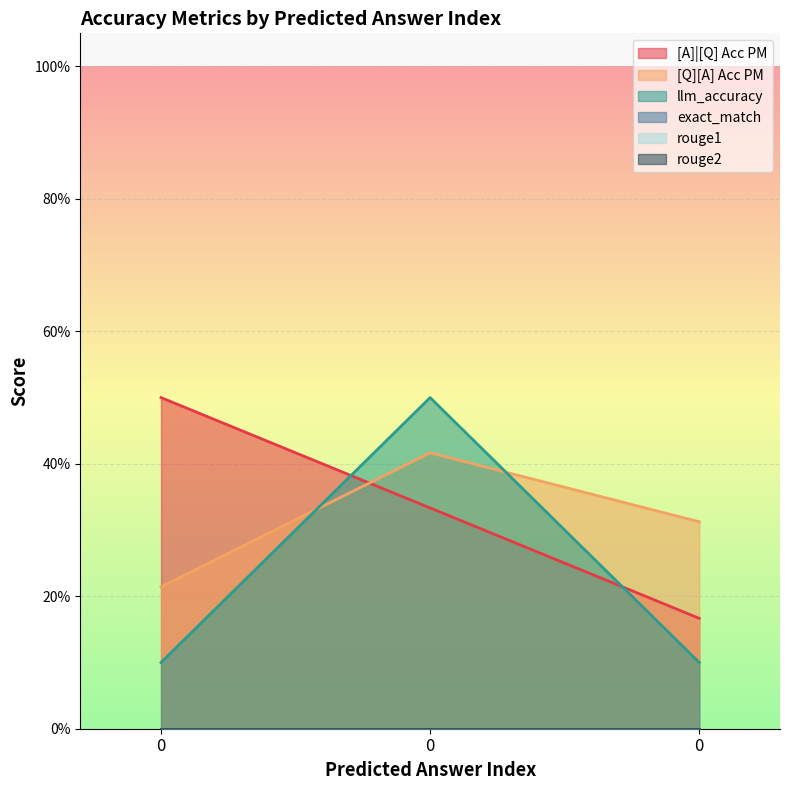

Between 0 and 0, which series saw the biggest shift?

[A]|[Q] Acc PM